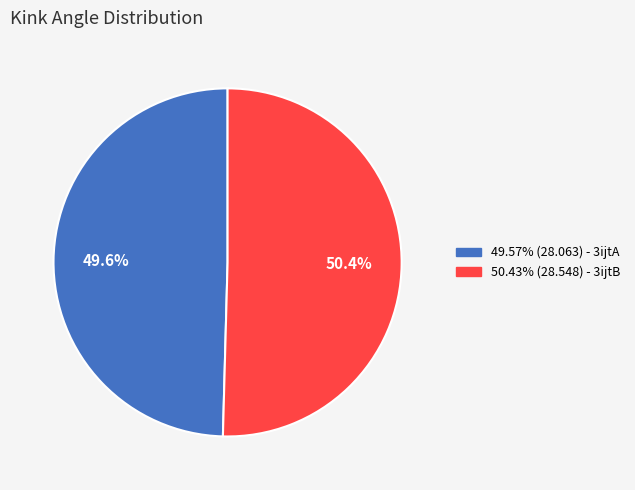

Is there any slice that represents more than half of the pie?

Yes